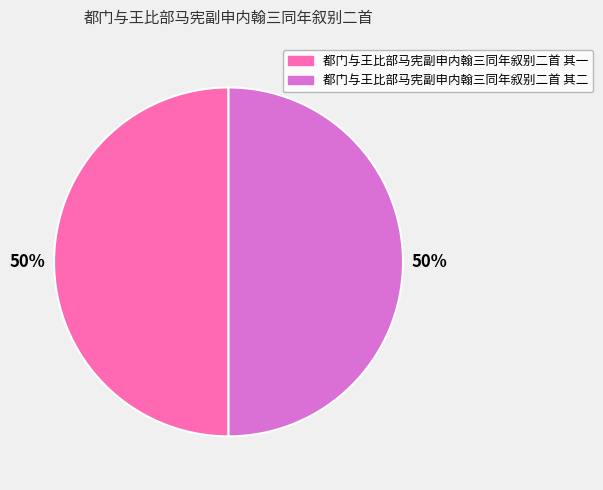

To the nearest percent, what is the combined percentage of 都门与王比部马宪副申内翰三同年叙别二首 其一 and 都门与王比部马宪副申内翰三同年叙别二首 其二?

100%